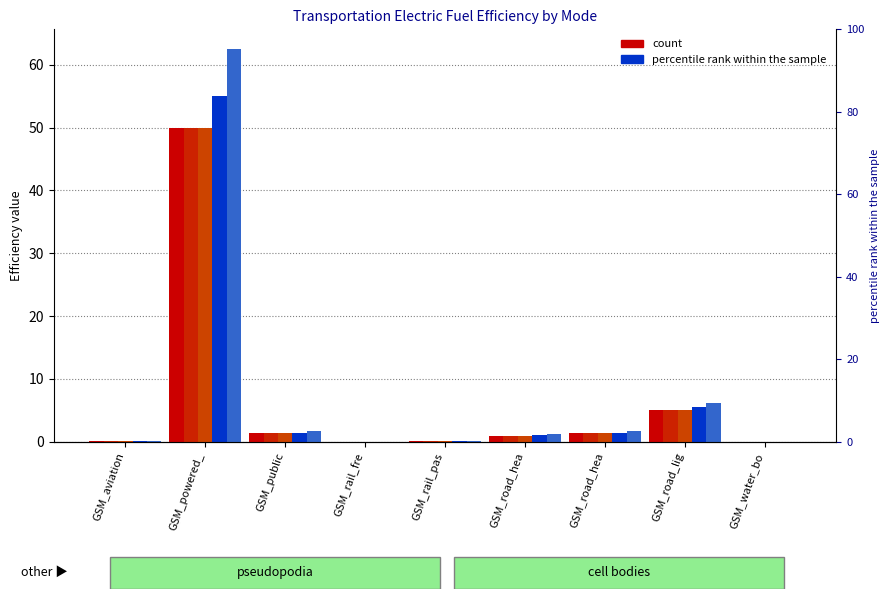

Reading left to right, what are all the values shown in this chart?

value_compare: 0.1	50.0	1.3	0.0	0.1	1.0	1.3	5.0	0.0
year_0: 0.1	50.0	1.3	0.0	0.1	1.0	1.3	5.0	0.0
year_10: 0.1	50.0	1.3	0.0	0.1	1.0	1.3	5.0	0.0
year_20: 0.1	55.0	1.5	0.0	0.1	1.1	1.5	5.5	0.0
year_35: 0.2	62.5	1.7	0.0	0.1	1.2	1.7	6.2	0.0